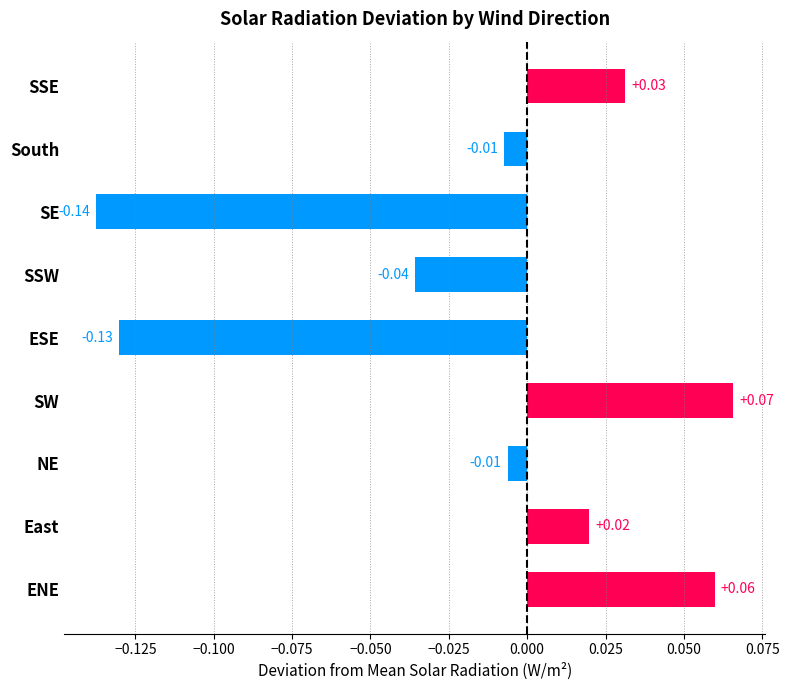

Which has a higher value, SW or ENE?

SW